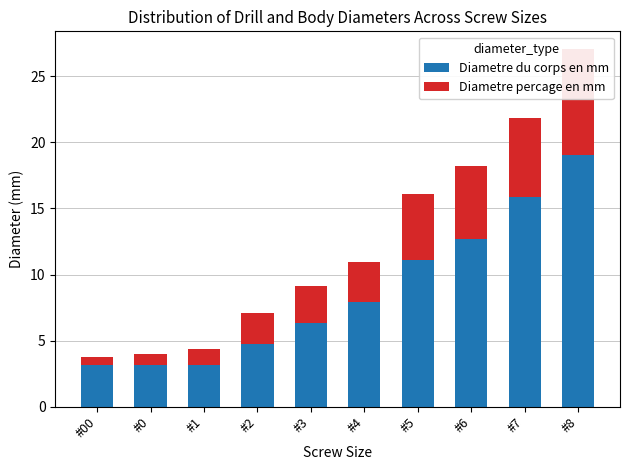

What is the value of the Diametre du corps en mm bar at the 1st from the left?

3.2